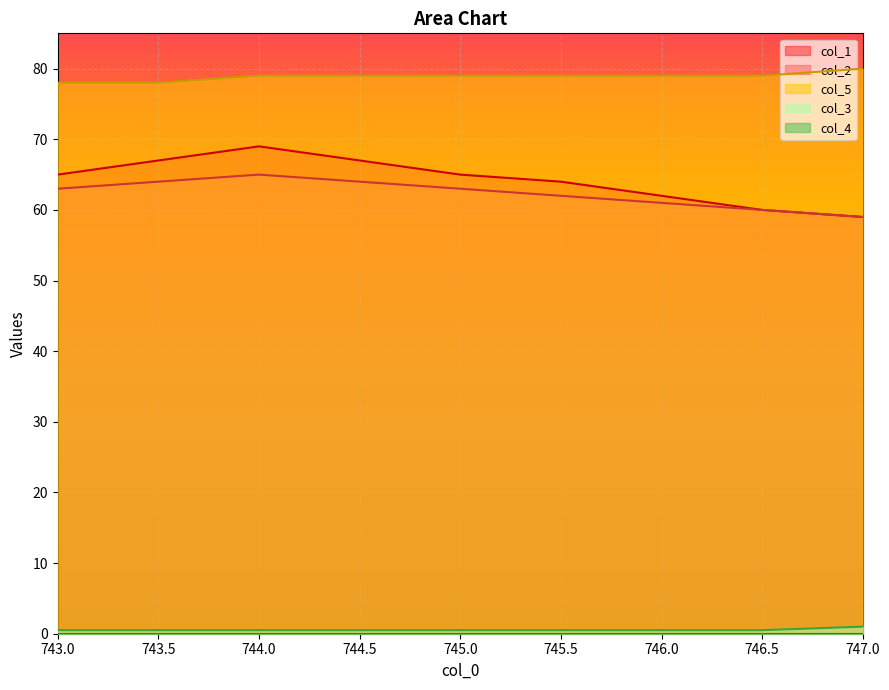

True or false: col_1 and col_3 intersect in this chart.

False